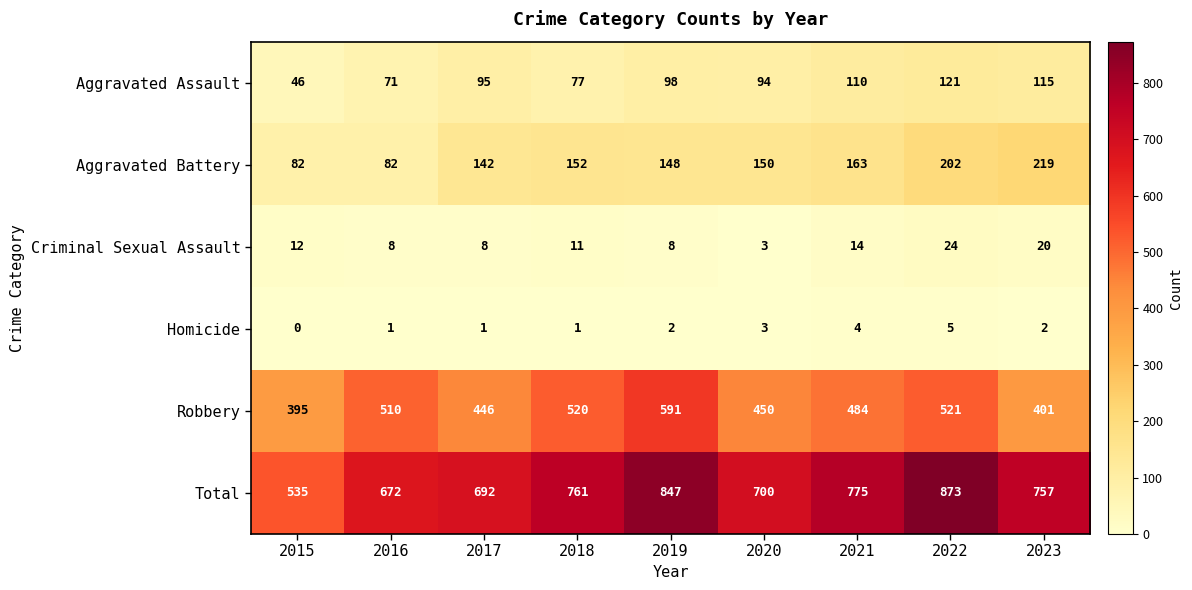

Is it true that Aggravated Assault equals 17 at 2015?

False